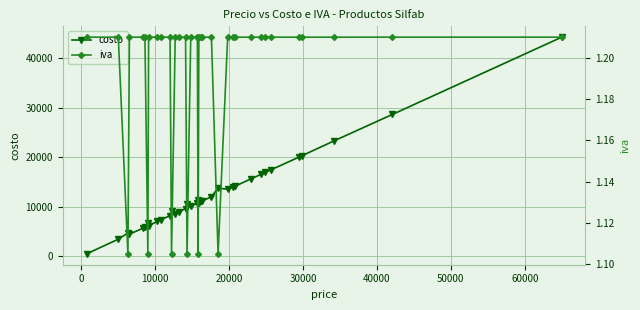

What is the smallest value displayed?

1.1